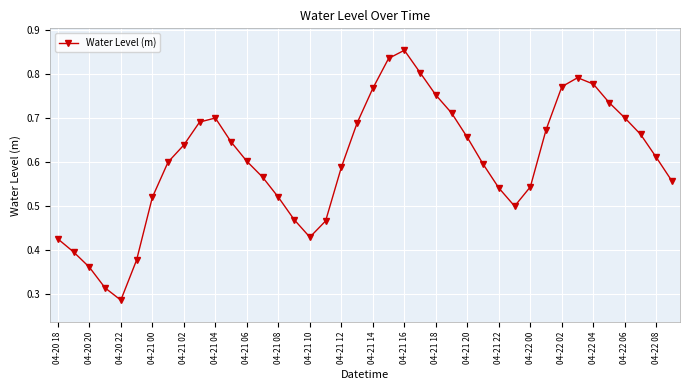

How many interior local valleys (lower than both neighbors) does the data have?

3